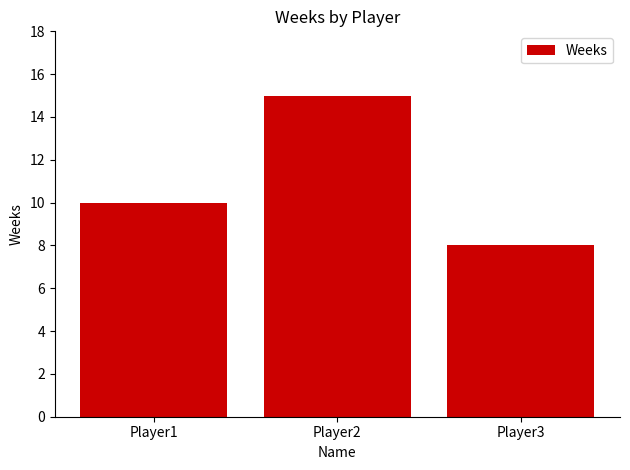

Rank the categories by value from highest to lowest.

Player2, Player1, Player3